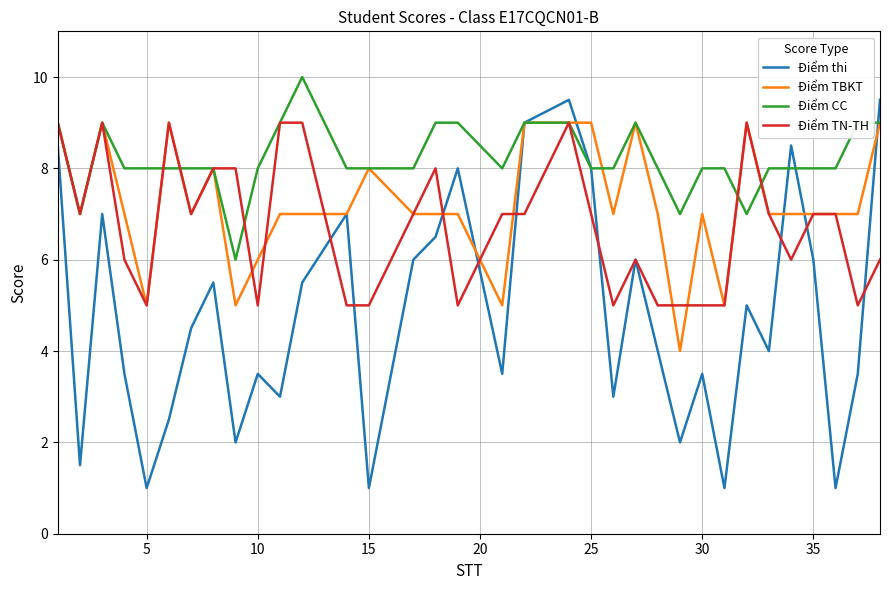

Is this an area chart (filled region under the line)?

No